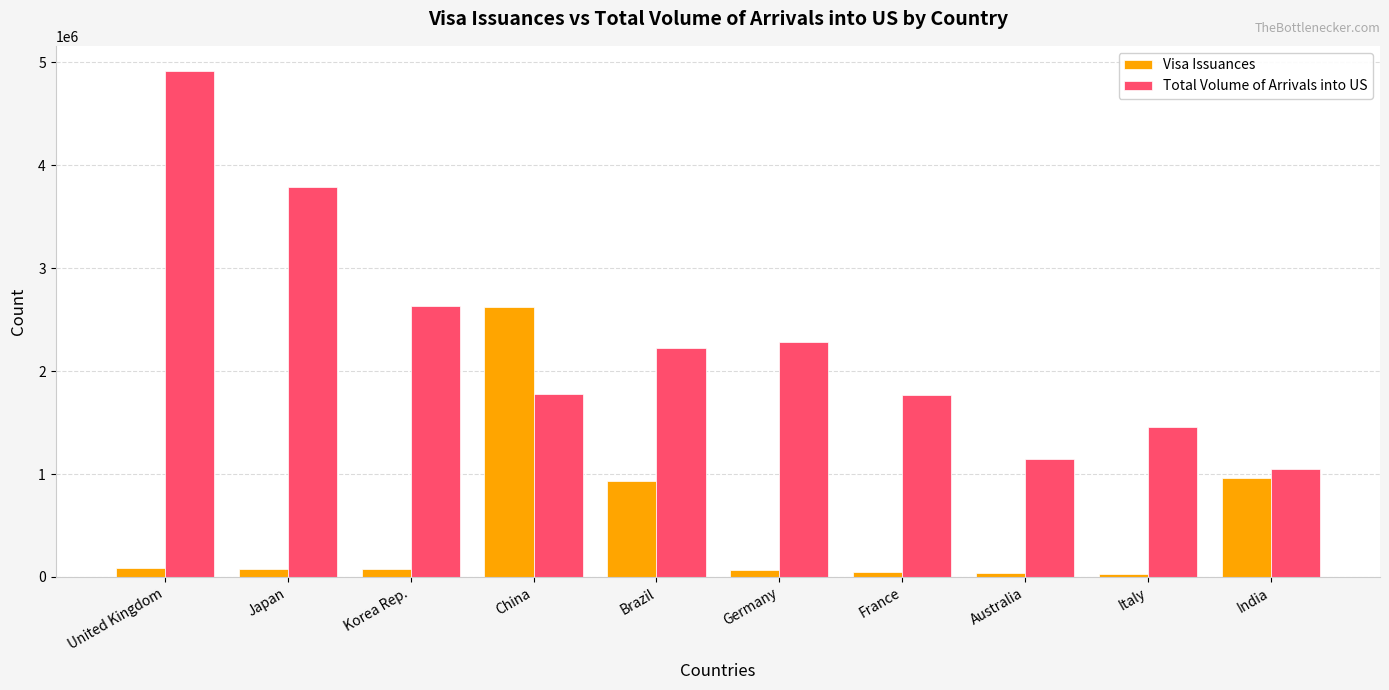

What is the spread (max minus min) of values at China?

851128